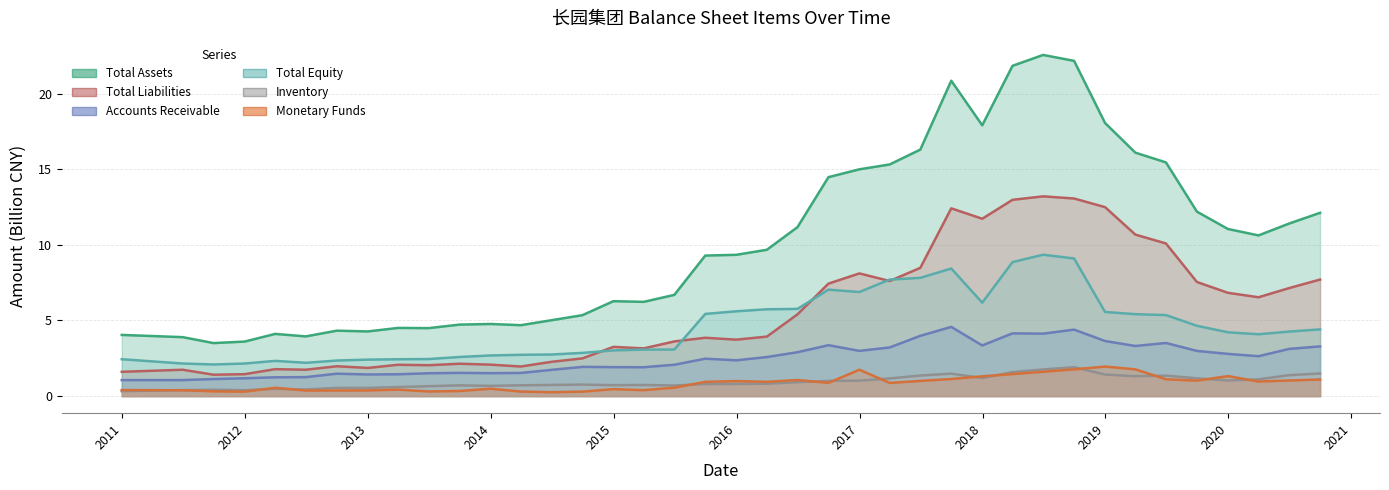

The MONETARYFUNDS series shows 0.3 at 2013-06-30. True or false?

True